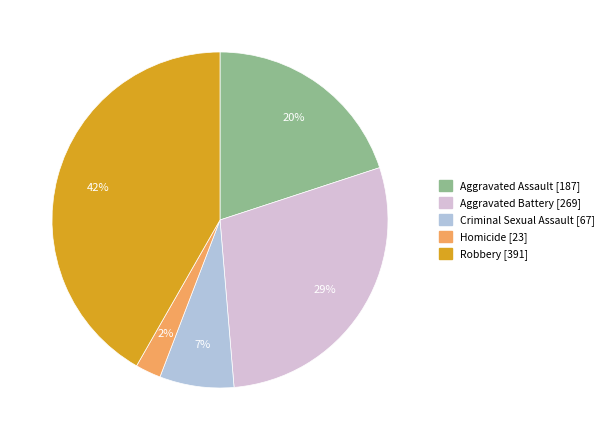

Rank the categories by value from lowest to highest.

Homicide, Criminal Sexual Assault, Aggravated Assault, Aggravated Battery, Robbery